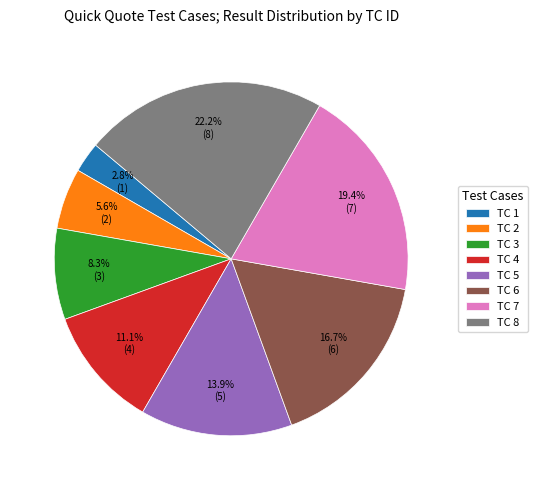

Approximately how many times larger is the value at TC 7 compared to TC 5?

1.4